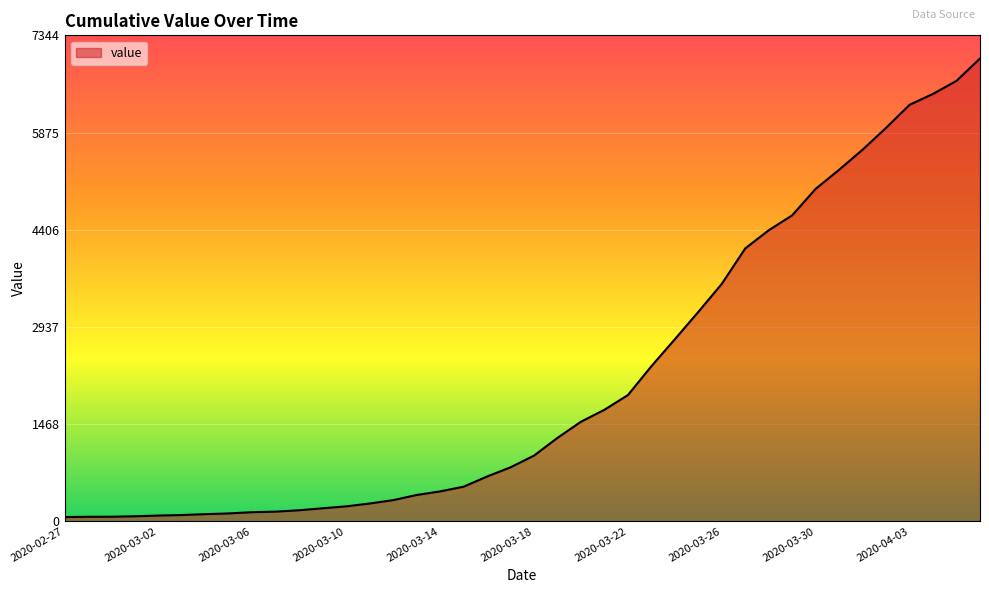

What is the maximum value shown in the chart?

6995